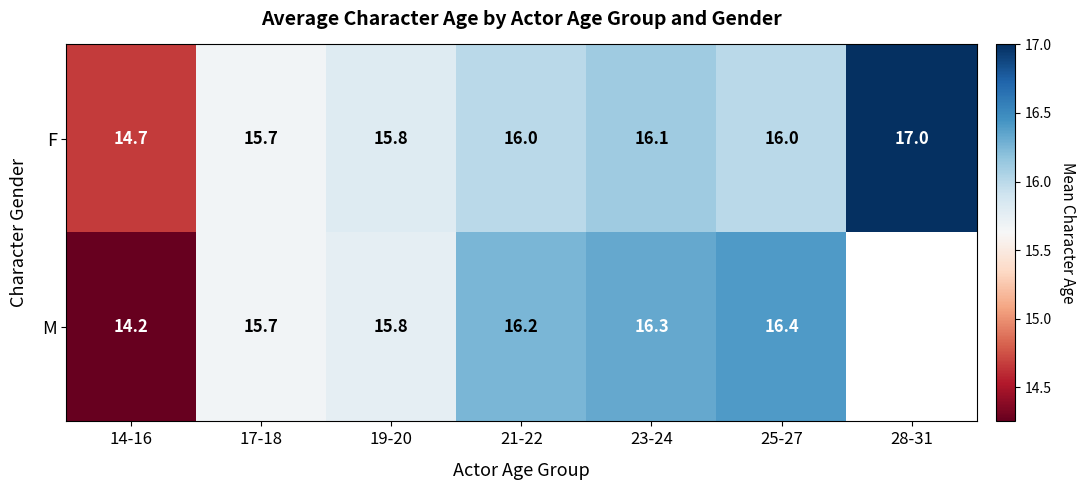

Between 19-20 and 23-24, which series saw the biggest shift?

M